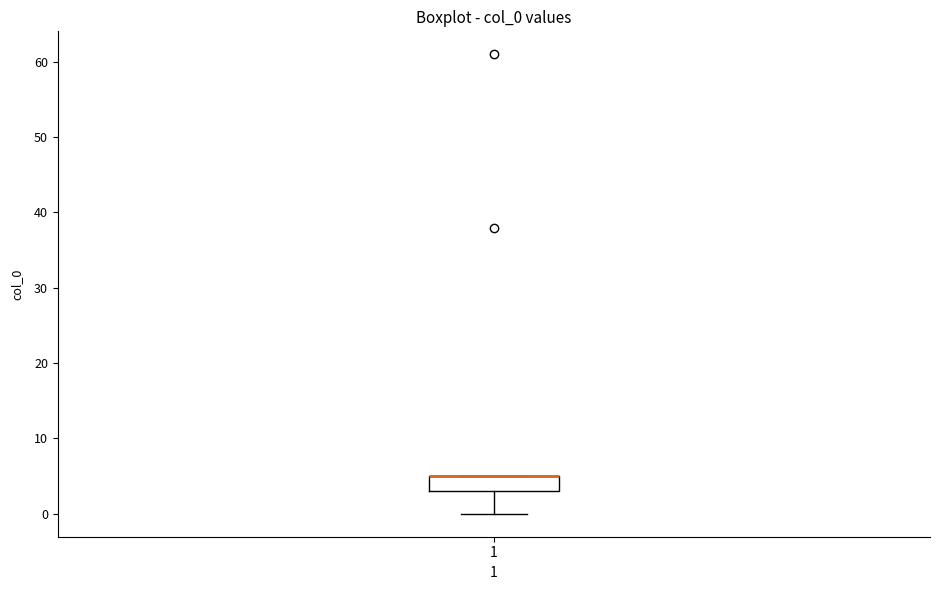

Transcribe this box plot: give where the median line is, the range the box spans, and where the two whiskers end, as read against the y-axis. The values are not printed on the chart, so give them approximately, as read against the axis.

median 5 (drawn on the box's upper edge), box 3 to 5, whiskers 0 to 5